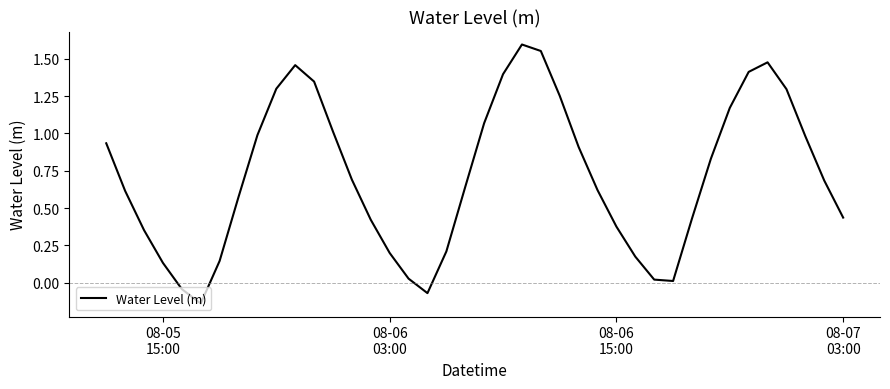

How many categories are shown in the chart?

40